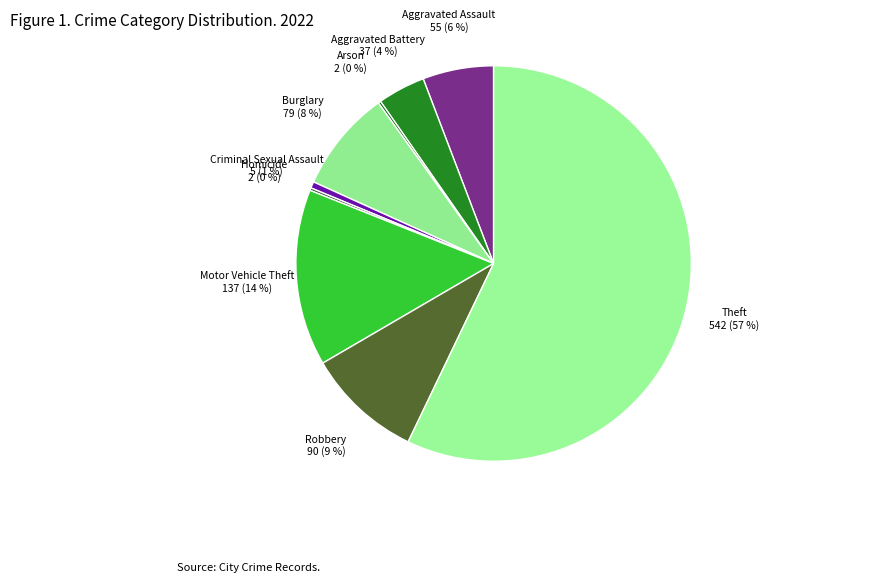

Which has a higher value, Robbery or Aggravated Assault?

Robbery